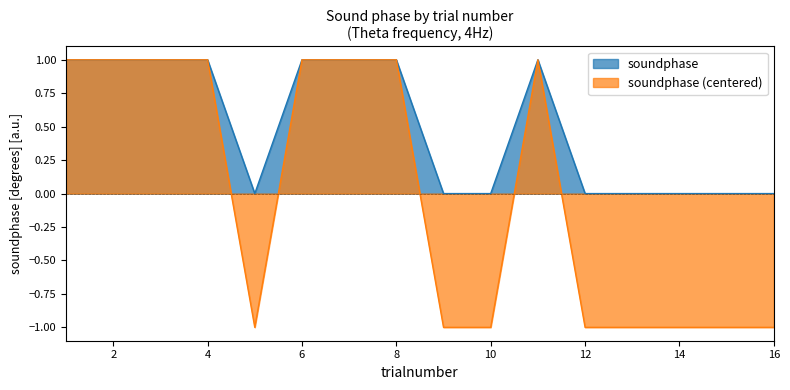

What is the maximum value shown in the chart?

1